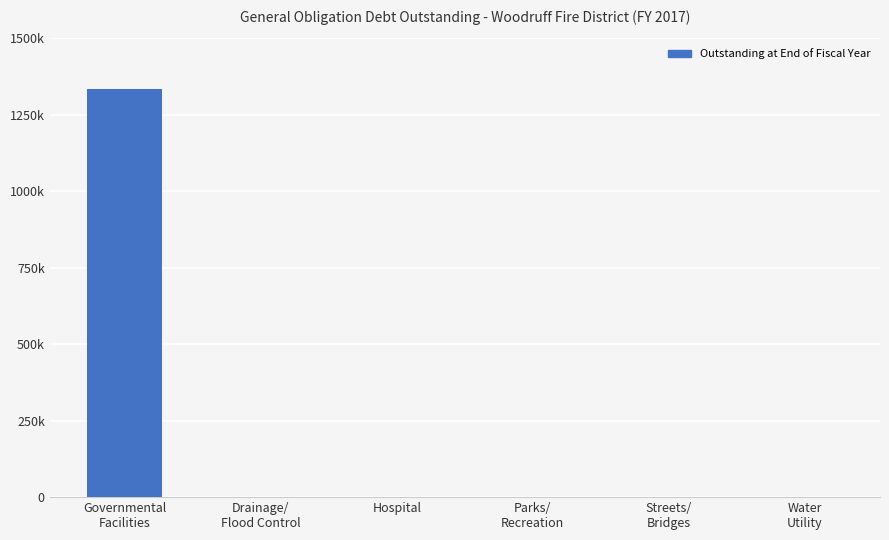

What is the sum of the values at Governmental
Facilities and Streets/
Bridges?

1335000